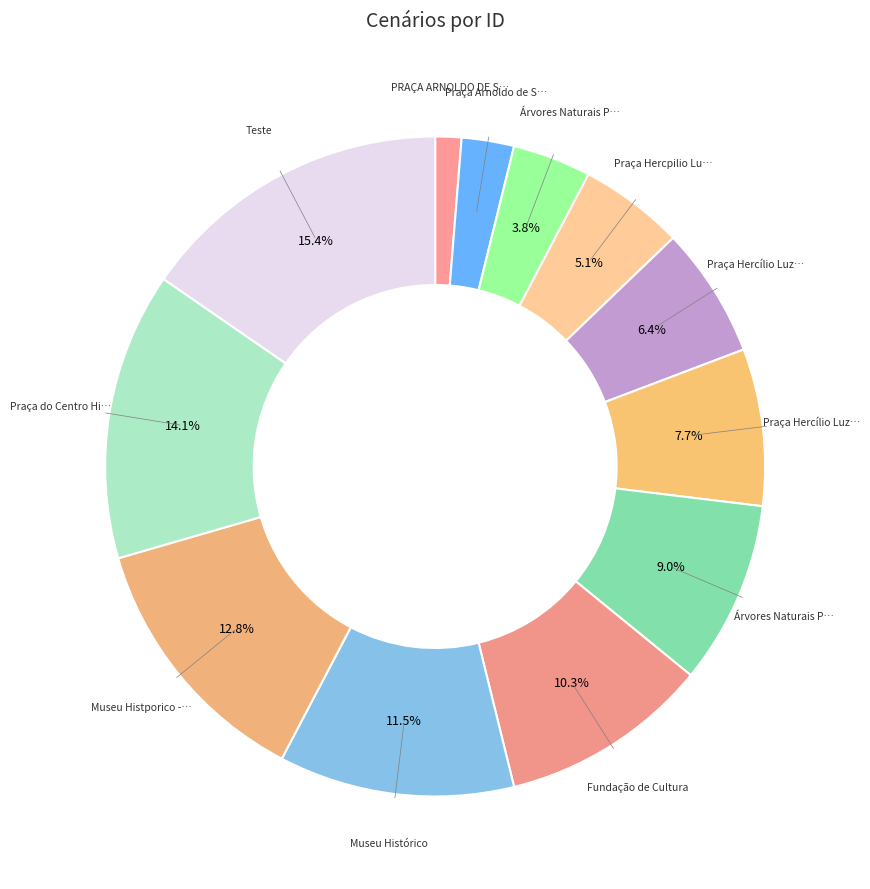

How many slices are in this pie chart?

12